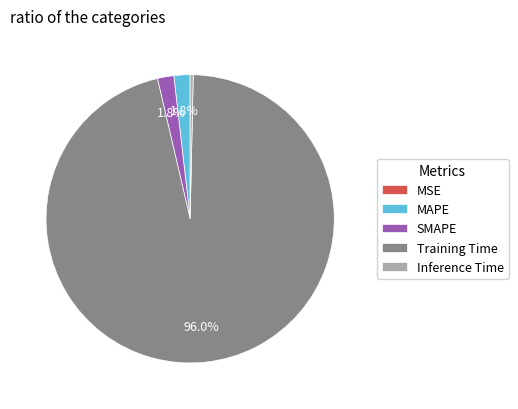

Is Training Time the majority of the pie?

Yes